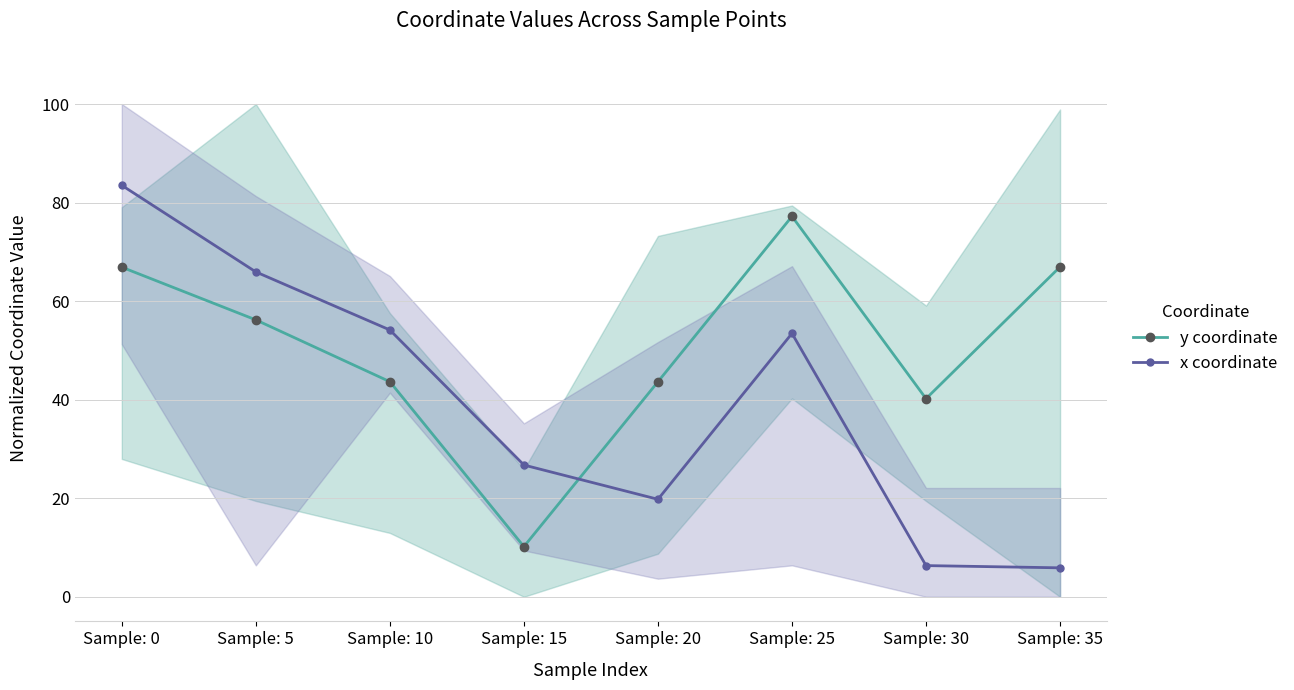

Reading right to left, transcribe all the data shown in this chart.

y coordinate: 67.0	40.2	77.2	43.6	10.2	43.6	56.2	66.9
x coordinate: 5.9	6.3	53.5	19.8	26.7	54.1	65.9	83.5